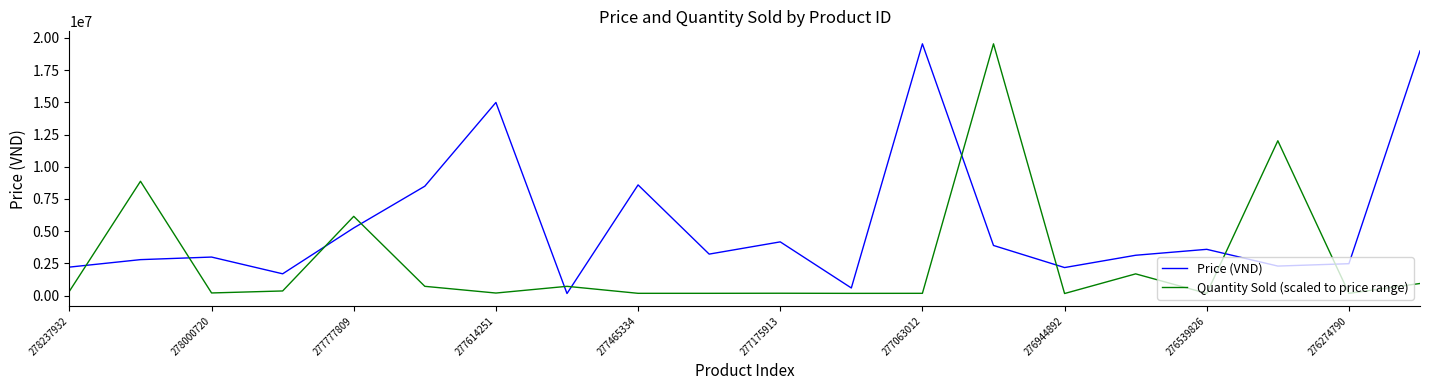

Rank the series by their average value, from lowest to highest.

Quantity Sold (scaled to price range), Price (VND)